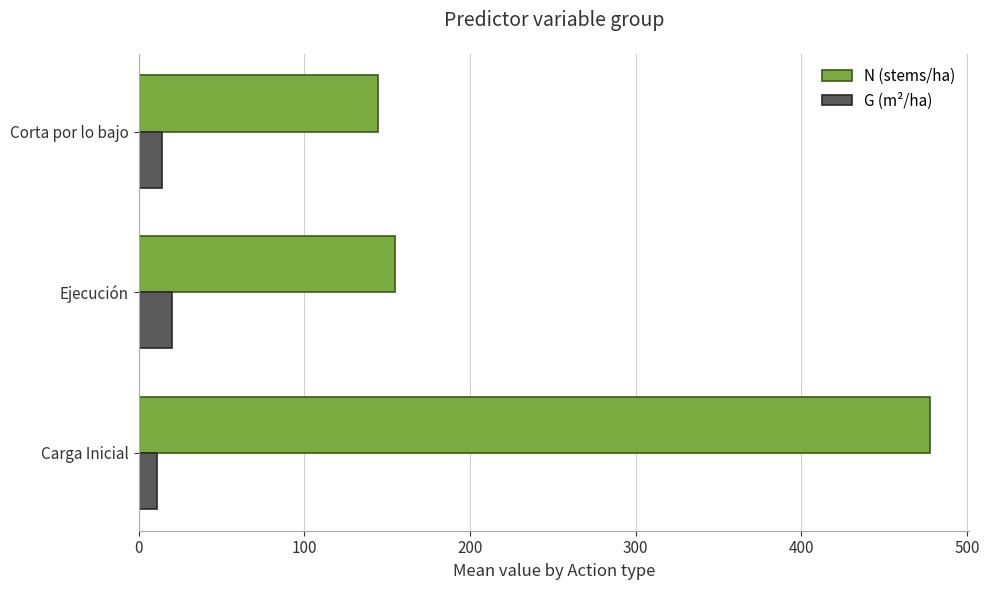

What is the maximum value shown in the chart?

477.5